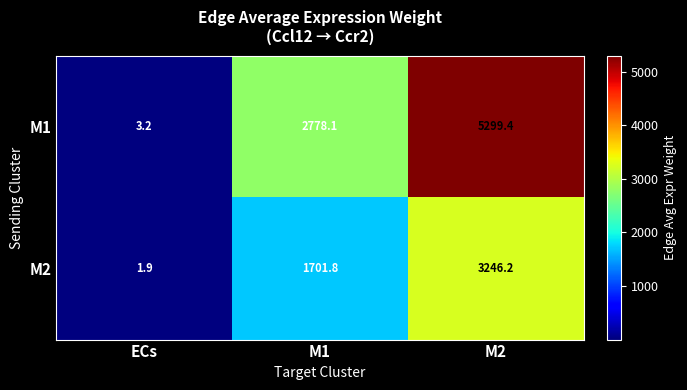

At ECs, list the series in order from smallest to largest.

M2, M1